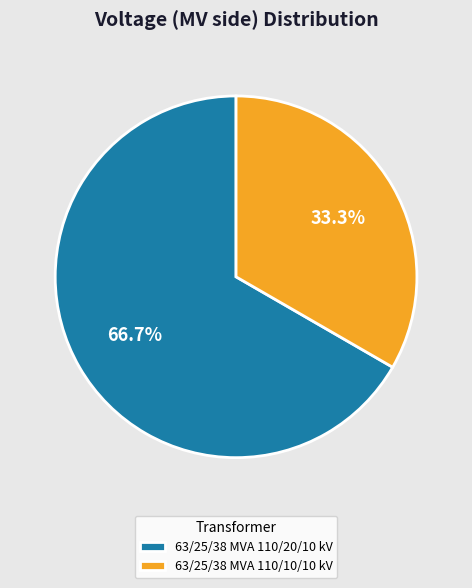

Count the number of slices in the pie.

2